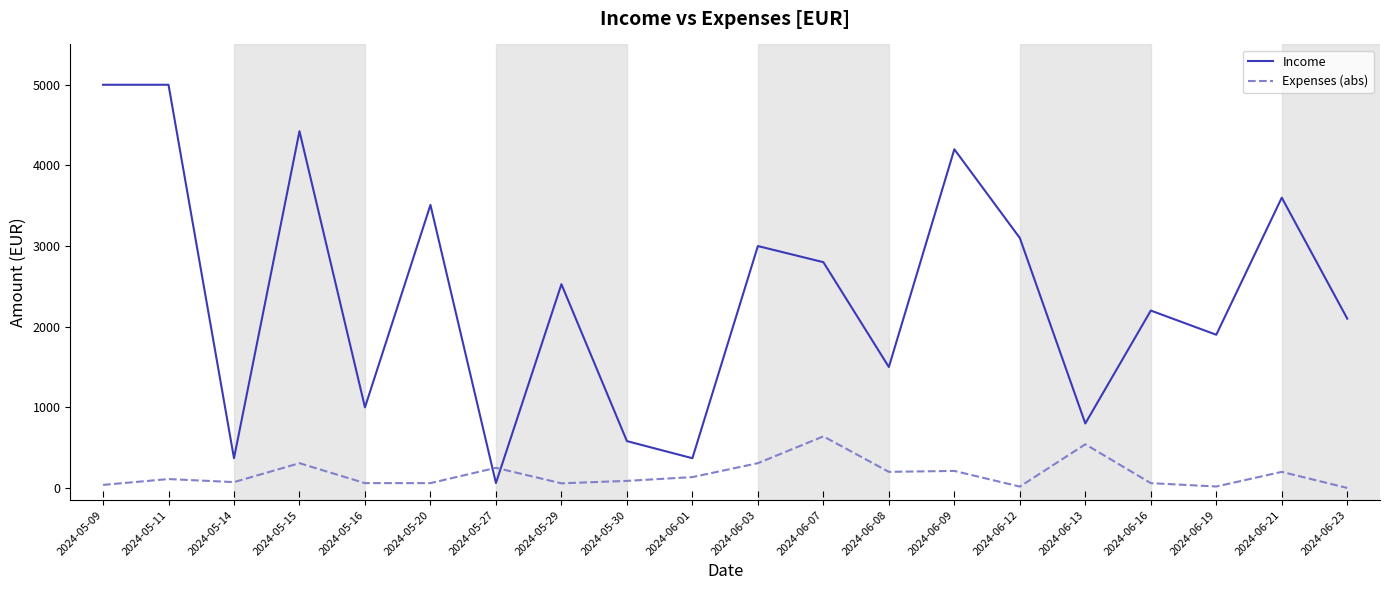

List the series in order of their peak value, lowest first.

Expenses (abs), Income